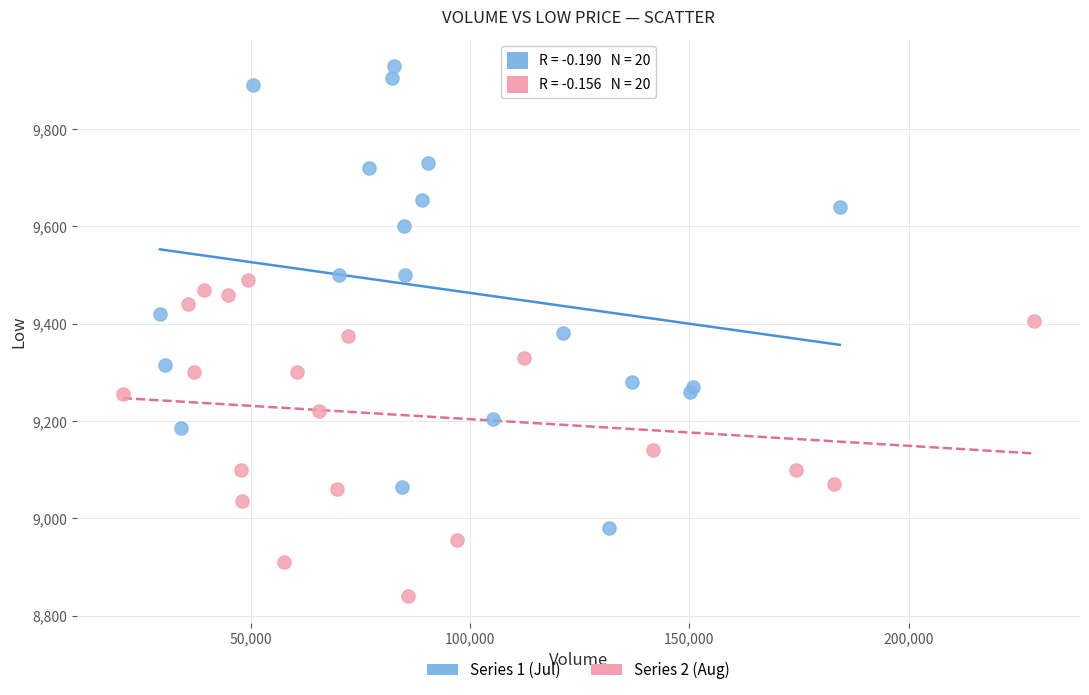

Which series reaches the maximum Y coordinate?

Series 1 (Jul)